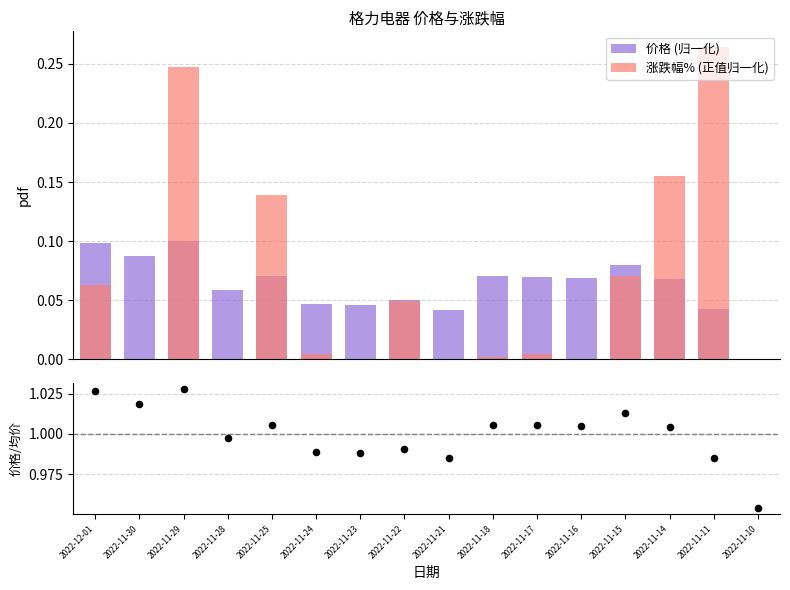

Is the value of 价格/均价 at 2022-11-10 greater than the value of 价格 (归一化) at 2022-11-11?

Yes